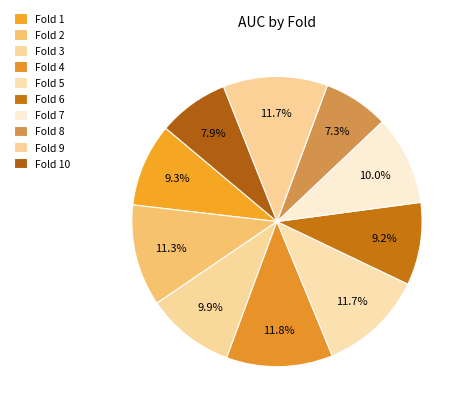

How much of the chart is everything except Fold 4?

88.2%